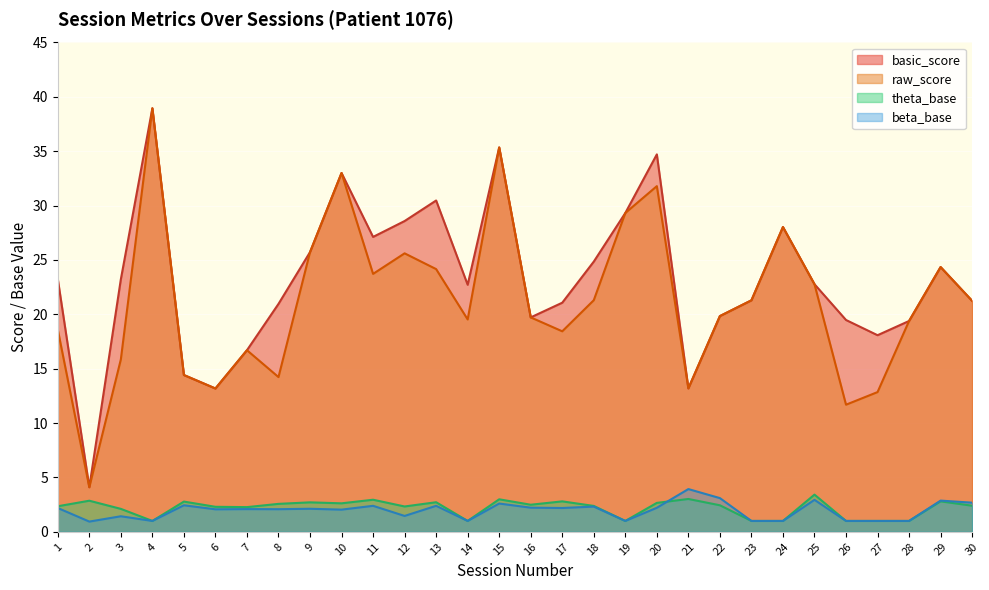

What is the maximum value shown in the chart?

39.0